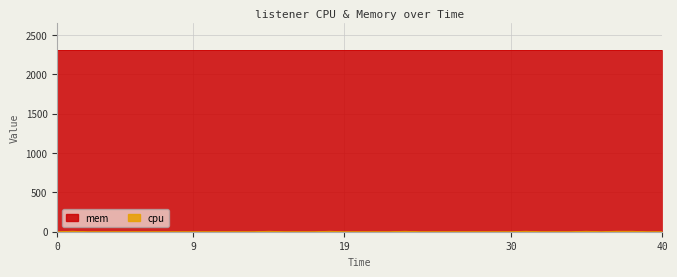

Which series has the largest total across all categories?

mem